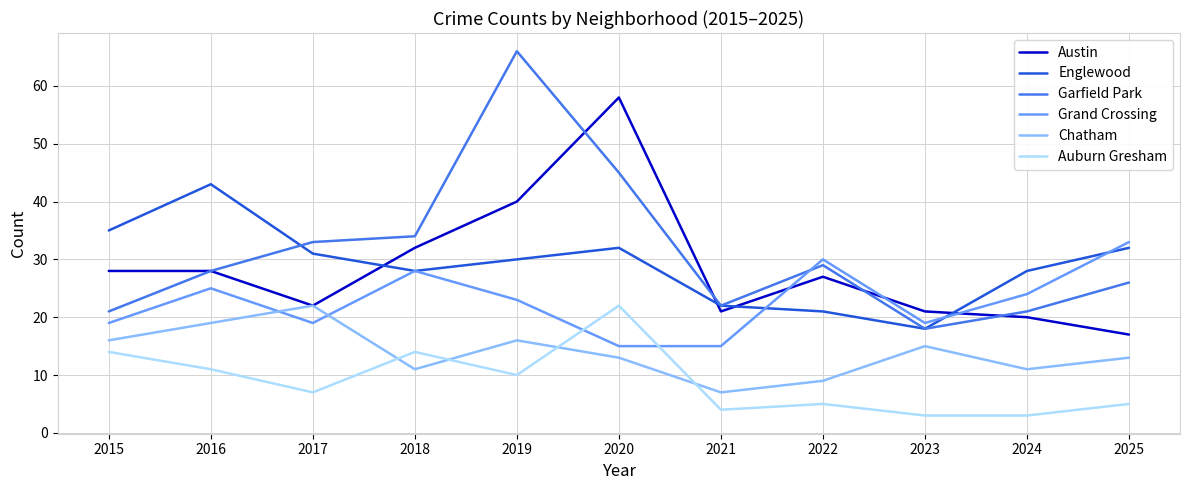

Which category has the highest value across all series?

2019